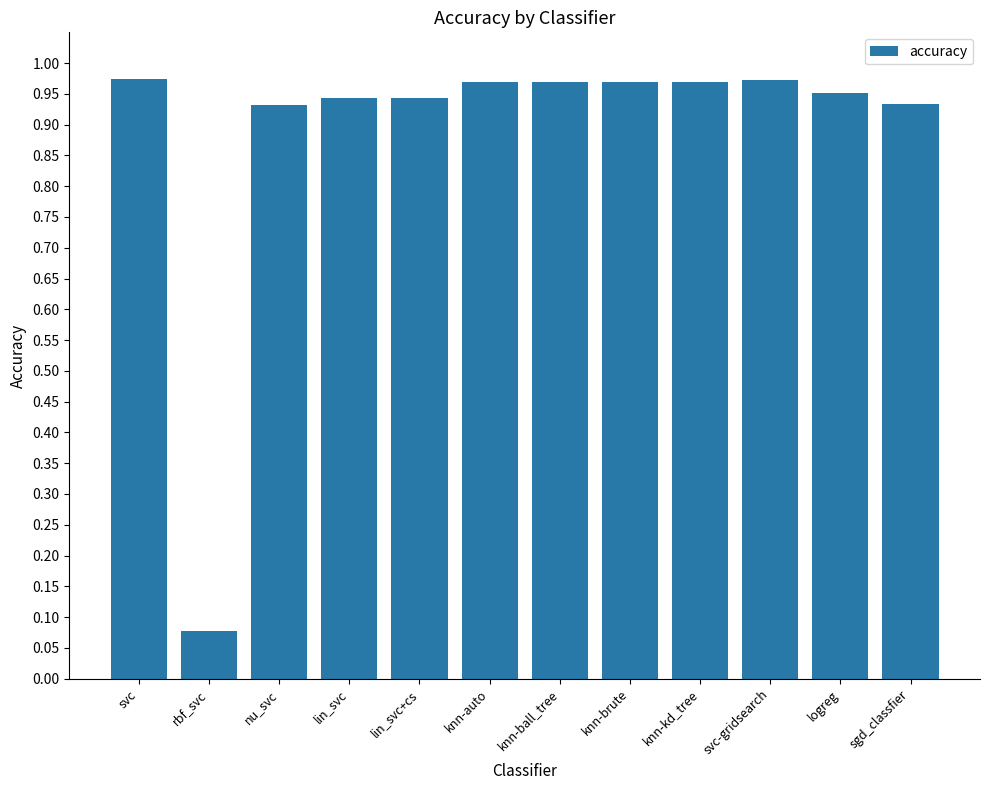

Where is the data nearest to the value 0?

rbf_svc